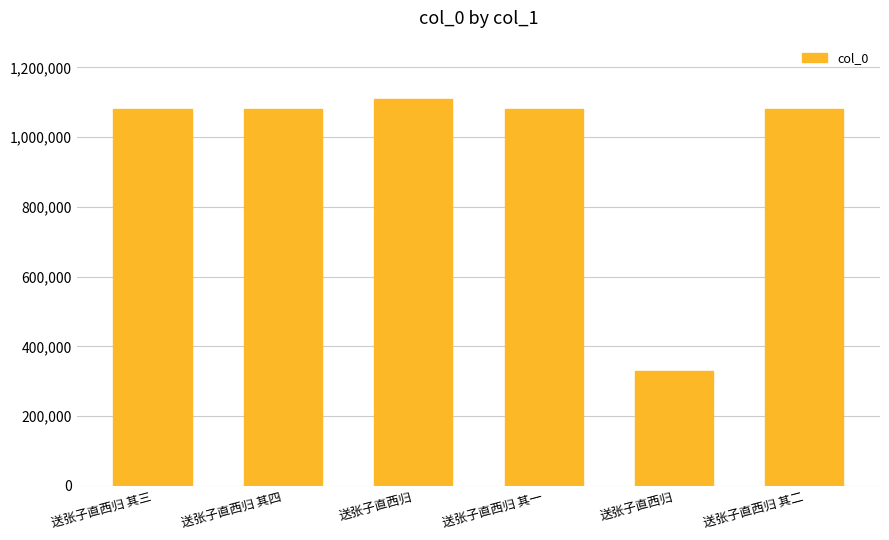

Where is the data nearest to the value 719501?

送张子直西归 其一